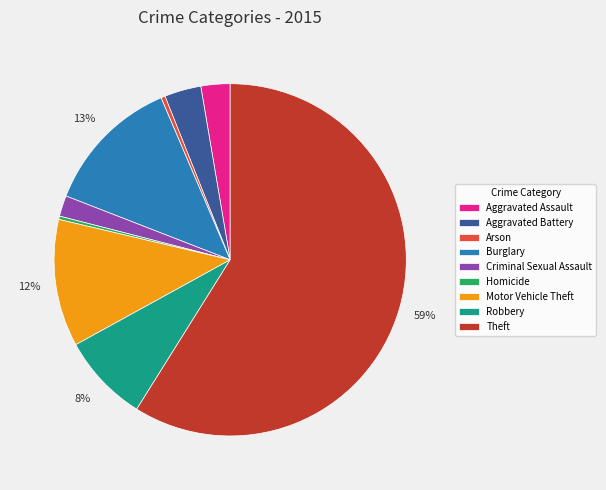

To the nearest percent, what percentage of the pie is Theft?

59%